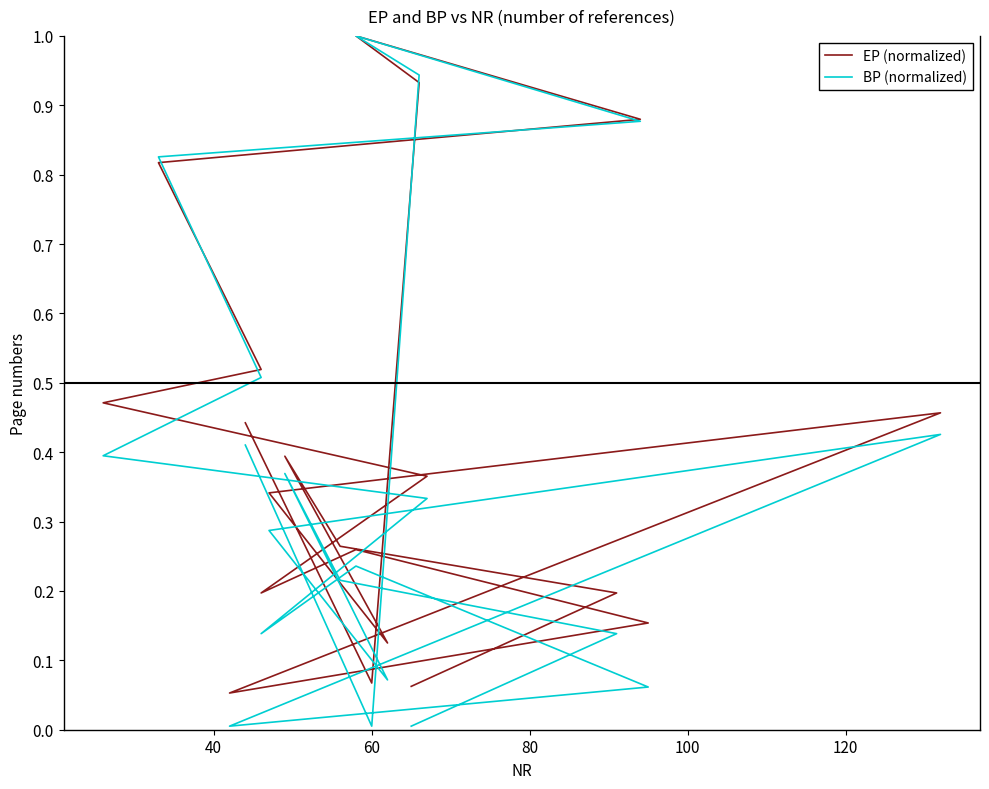

What is the approximate value of EP (normalized) at 40?

0.2